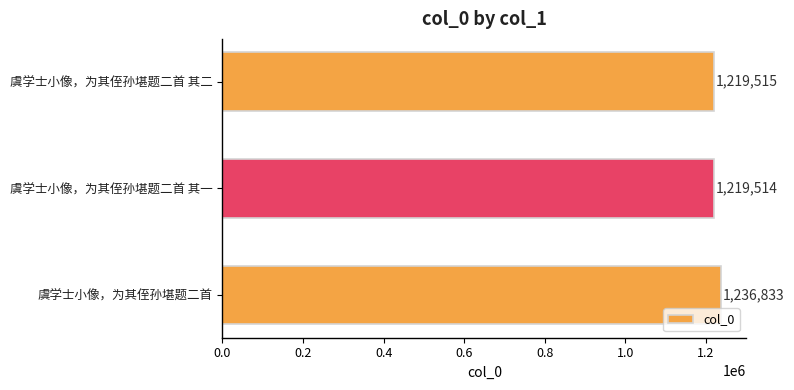

What is the sum of all values?

3675862